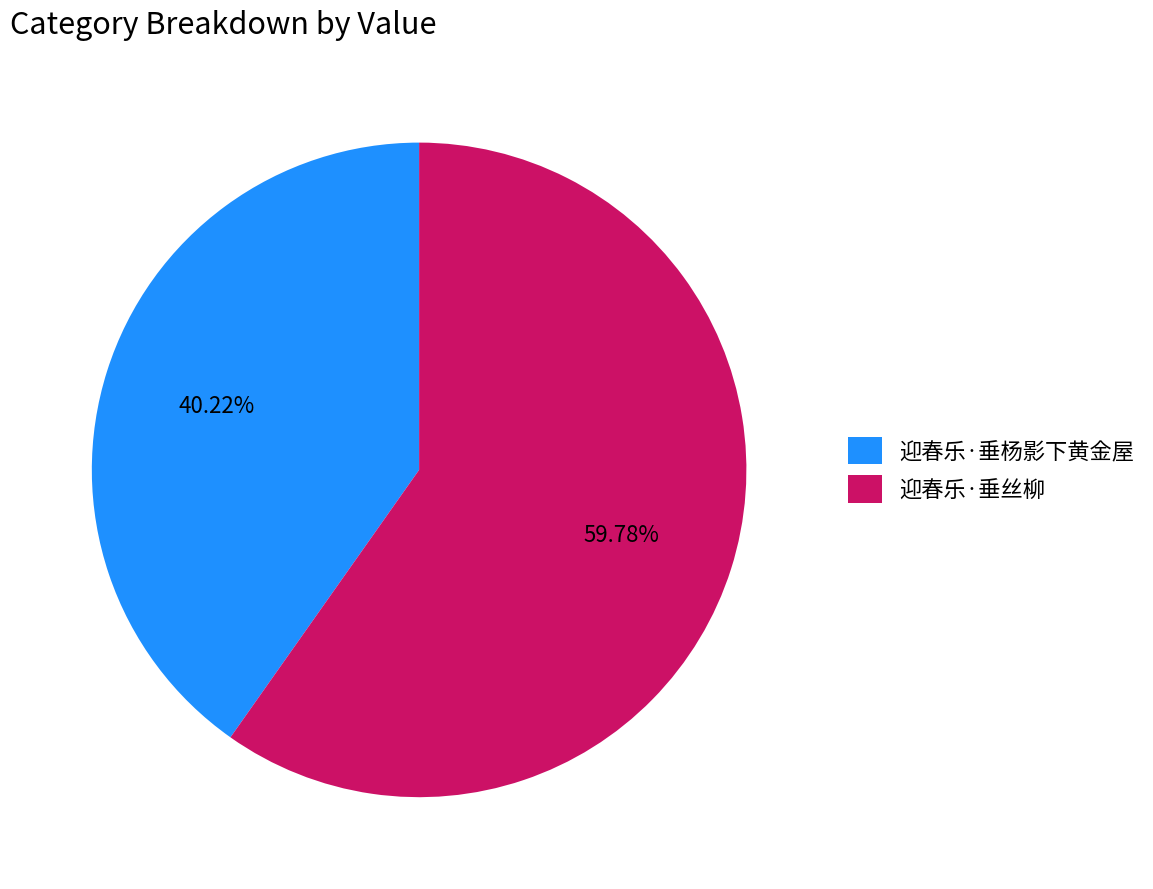

Which category has the smallest portion of the pie?

迎春乐·垂杨影下黄金屋